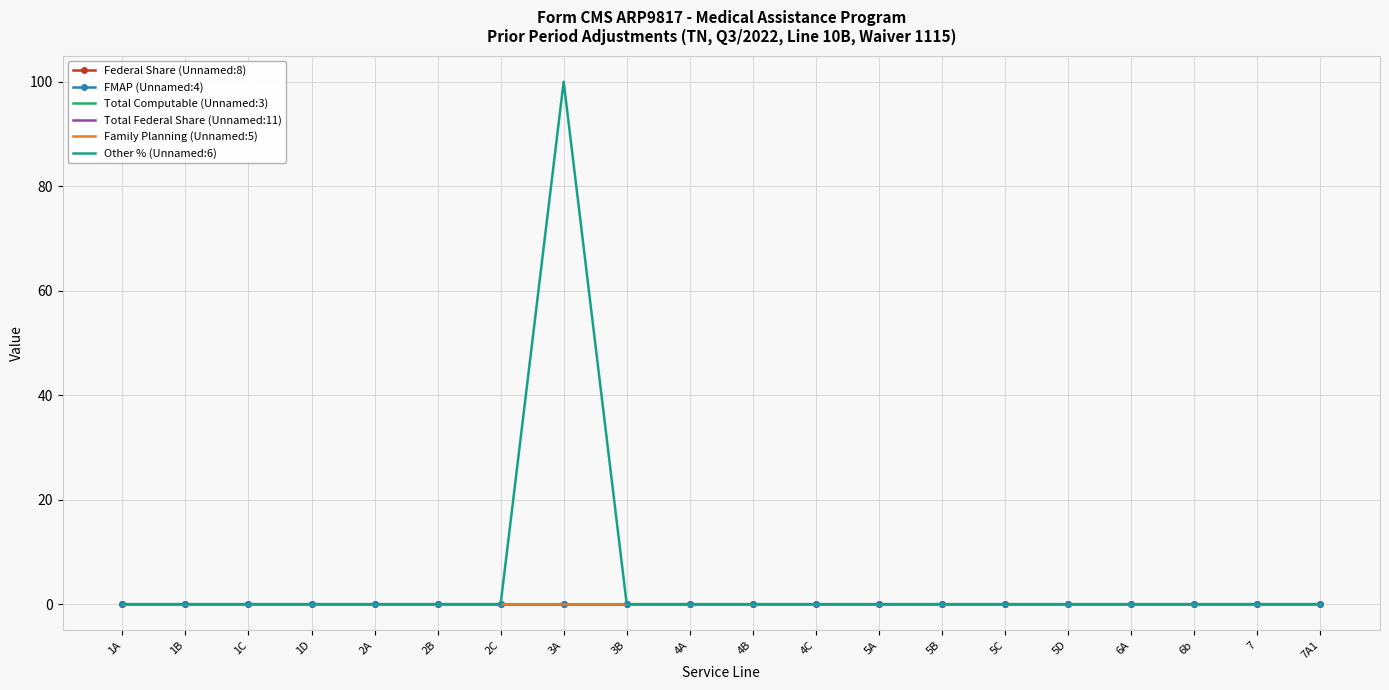

Rank the series at 6b from lowest to highest value.

Federal Share (Unnamed:8), FMAP (Unnamed:4), Total Computable (Unnamed:3), Total Federal Share (Unnamed:11), Family Planning (Unnamed:5), Other % (Unnamed:6)